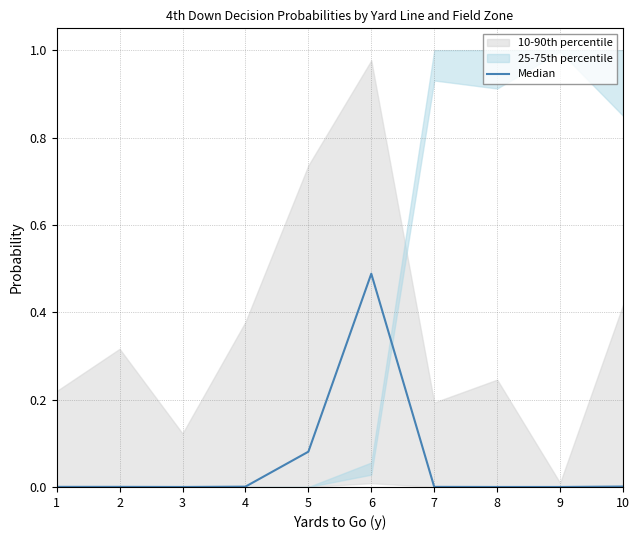

What is the sum of all values?

0.6